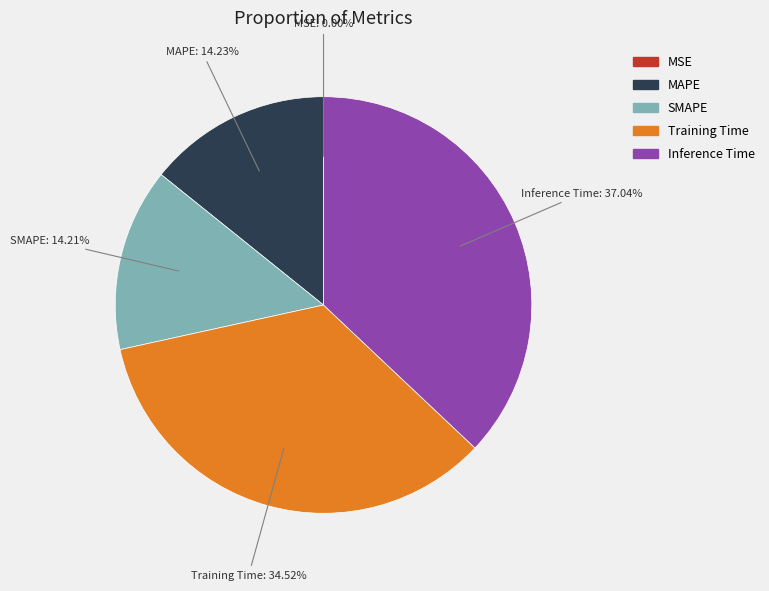

Which slice is the largest?

Inference Time